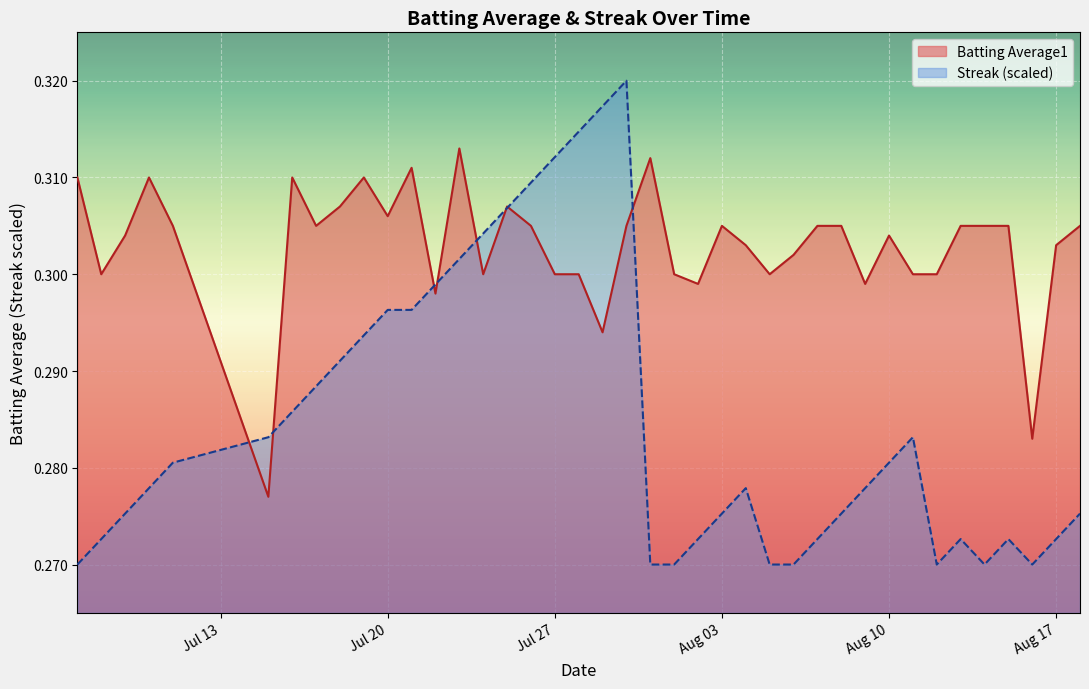

Rank the series by their maximum value, from lowest to highest.

Batting Average1, Streak (scaled)